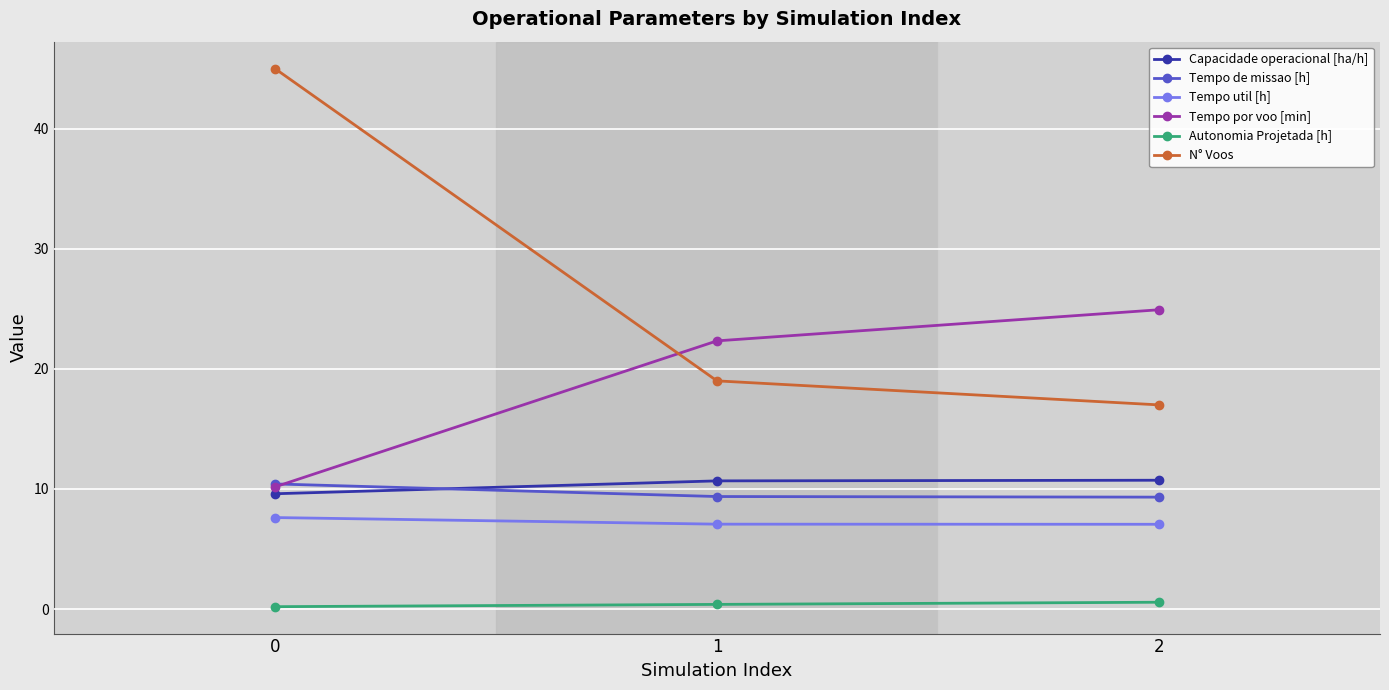

Which series has the largest total across all categories?

N° Voos